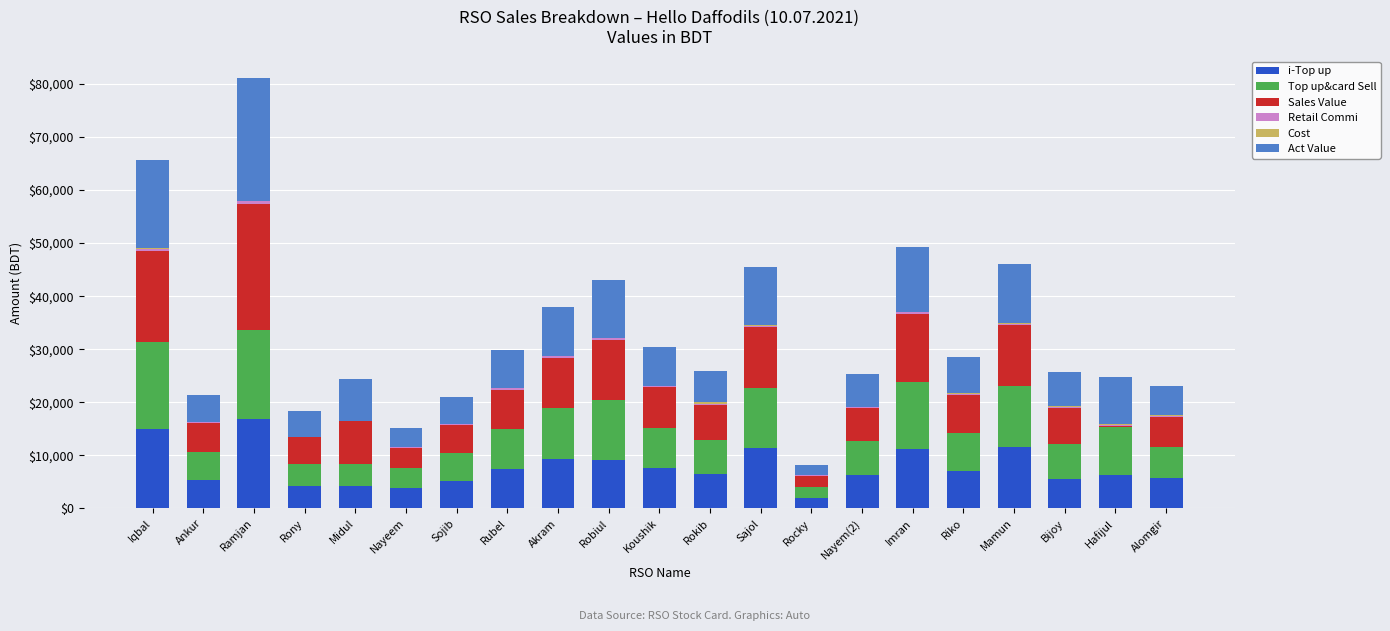

At which category is the sum across all series the highest?

Ramjan